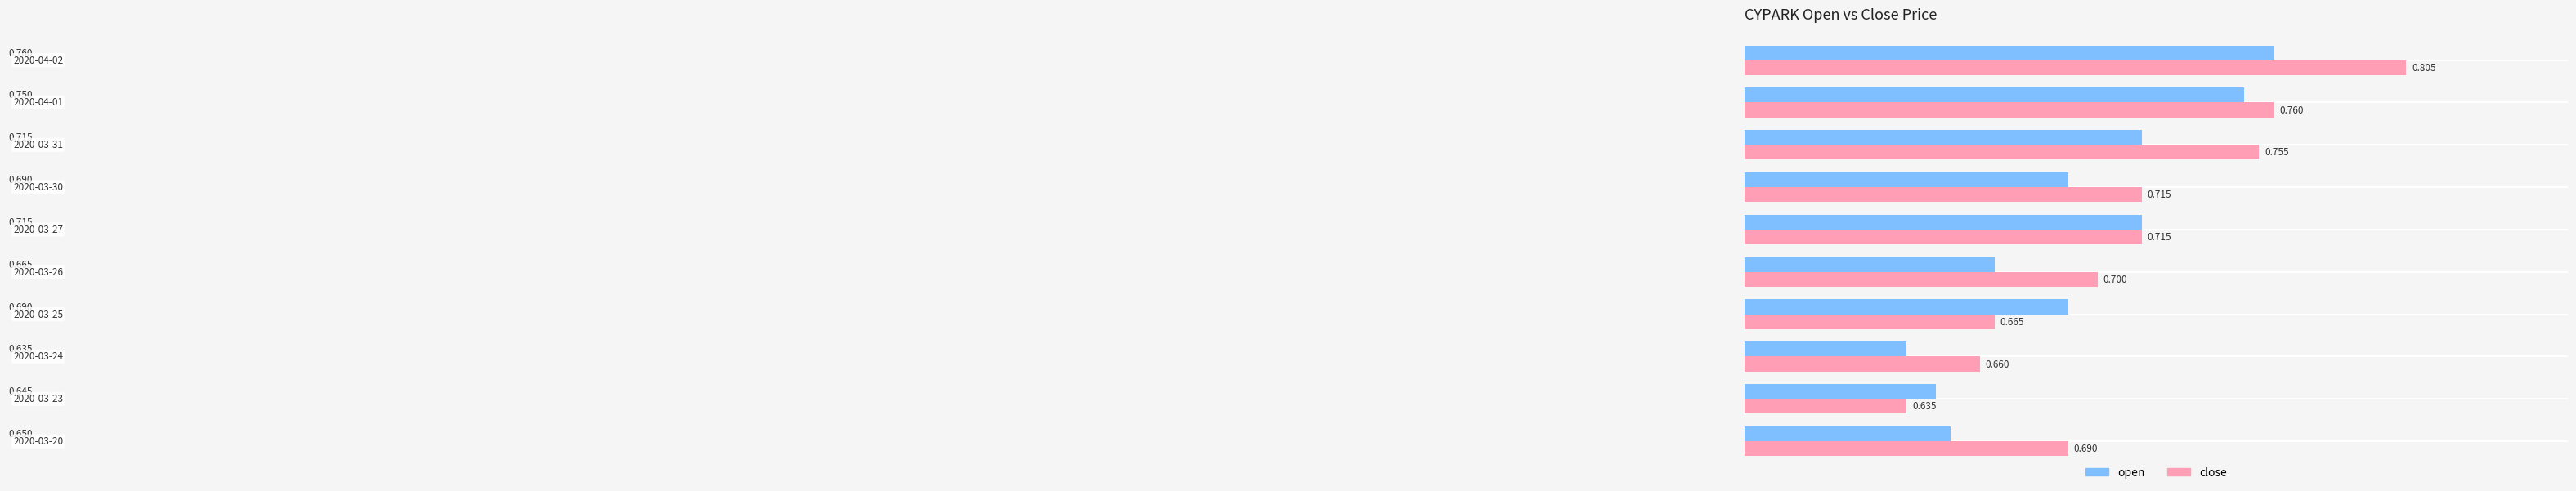

What is the difference between the maximum and second lowest values in the close series?

0.1